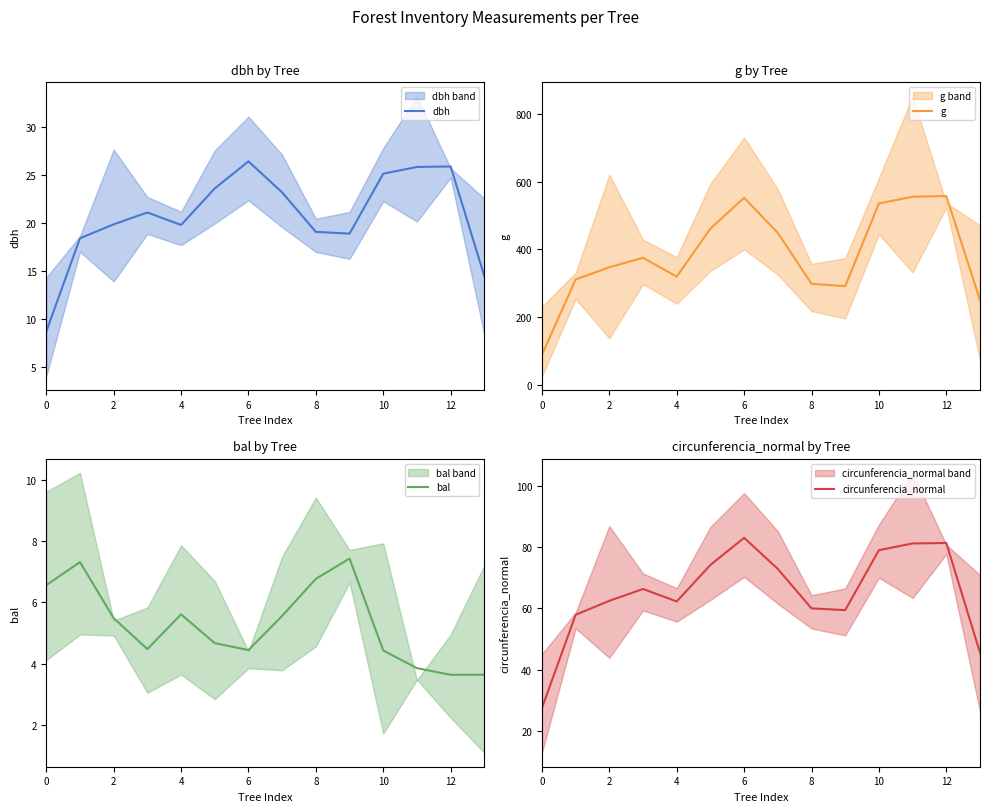

Is it true that dbh equals 27.9 at 4?

False